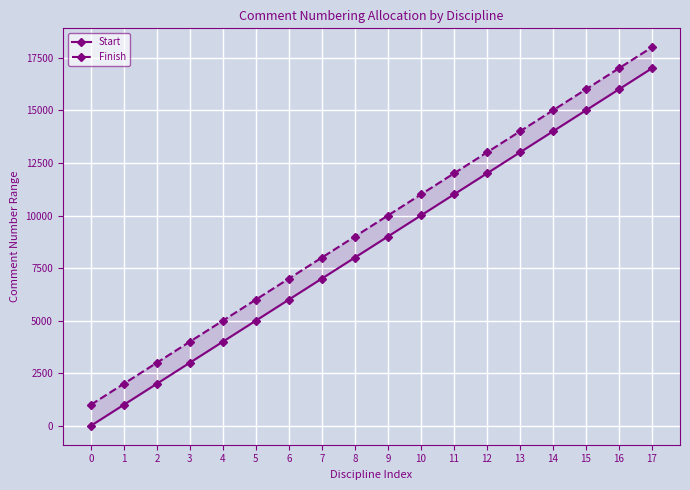

List the labels in order of Start value, smallest first.

0, 1, 2, 3, 4, 5, 6, 7, 8, 9, 10, 11, 12, 13, 14, 15, 16, 17